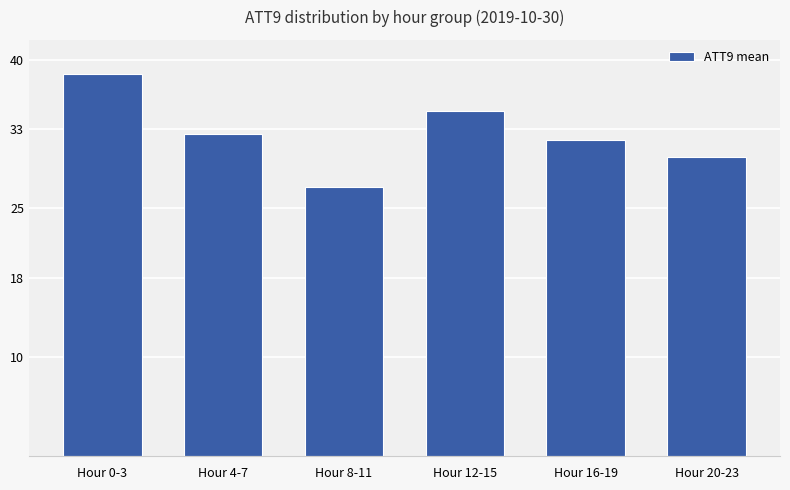

Approximately how many times larger is the value at Hour 8-11 compared to Hour 0-3?

0.7